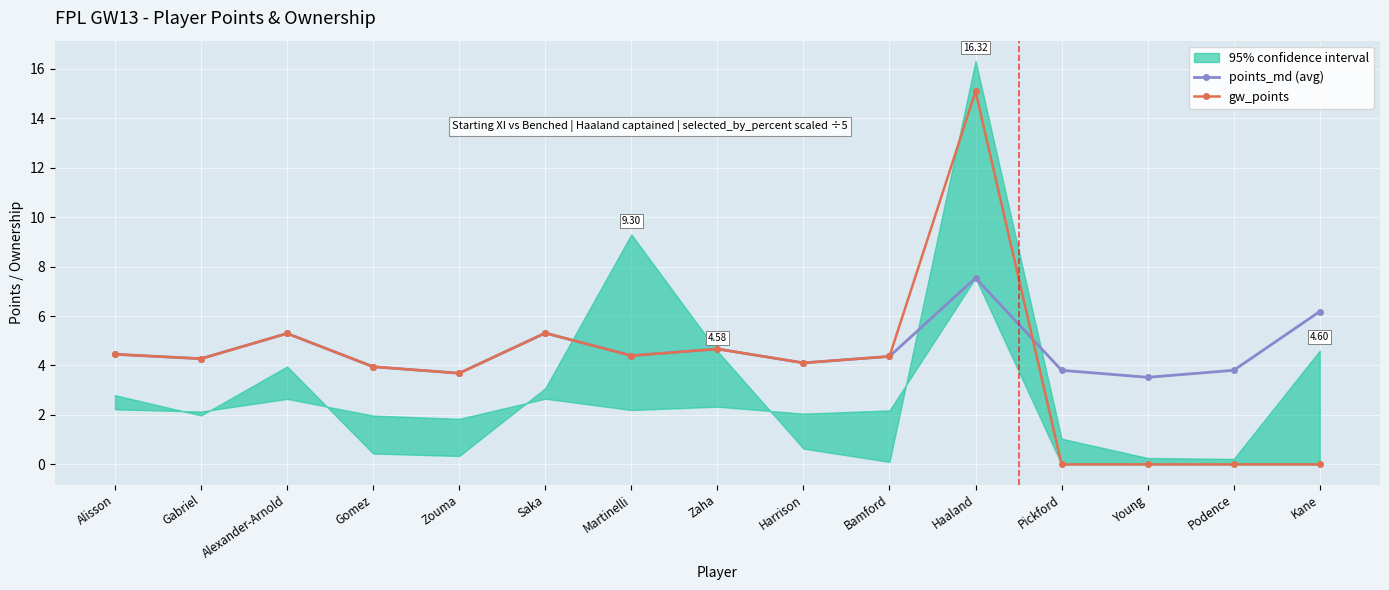

Which series has the largest range (max minus min)?

gw_points